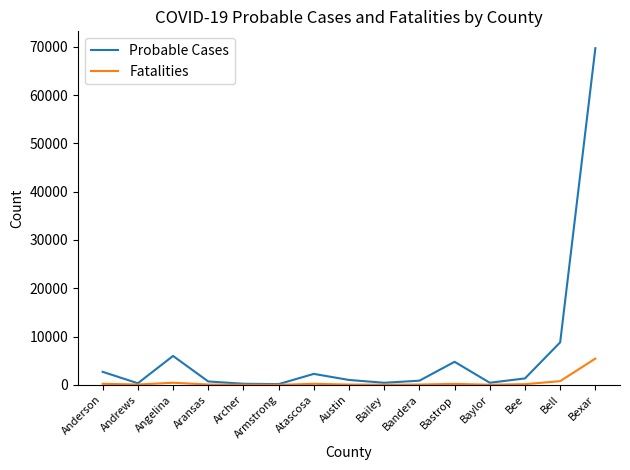

The Probable Cases series shows 861 at Bandera. True or false?

True